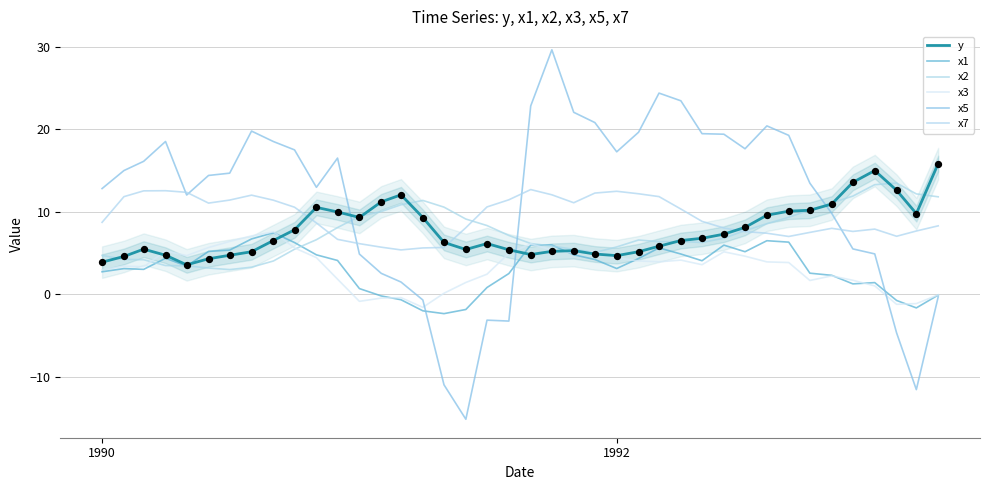

Which series contains the highest Y value?

x5